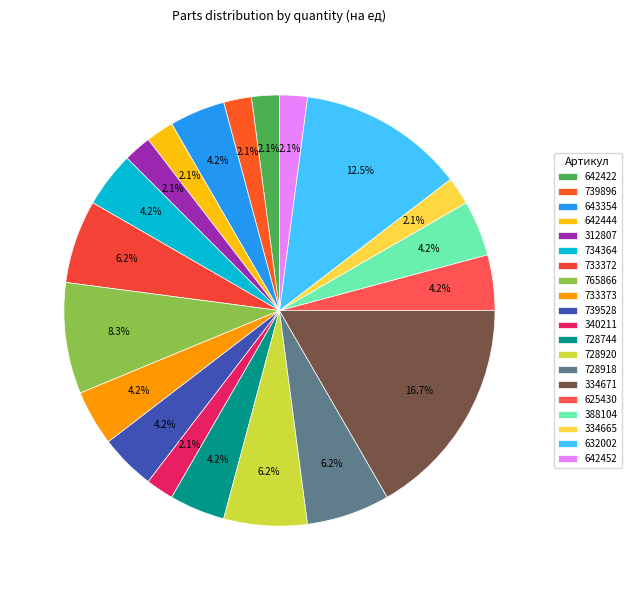

What percentage is NOT represented by 728920?

93.8%